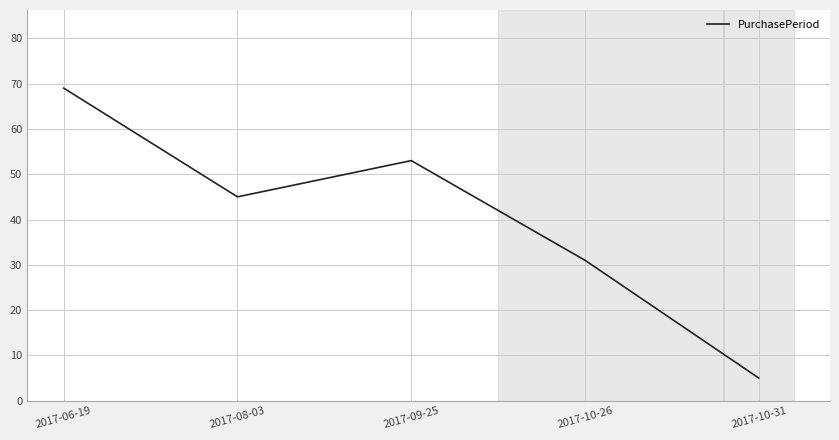

Which has a higher value, 2017-08-03 or 2017-10-31?

2017-08-03